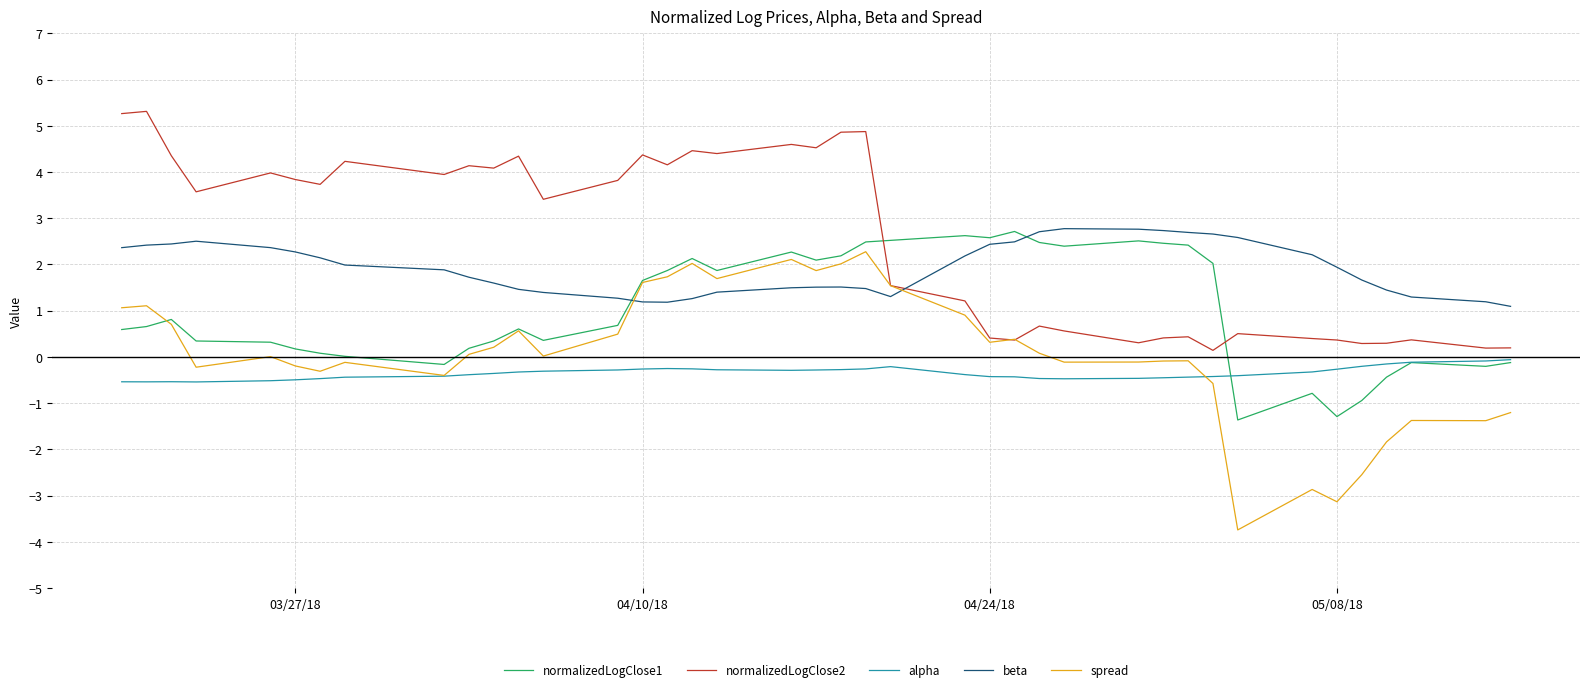

What is the minimum value shown in the chart?

-3.7